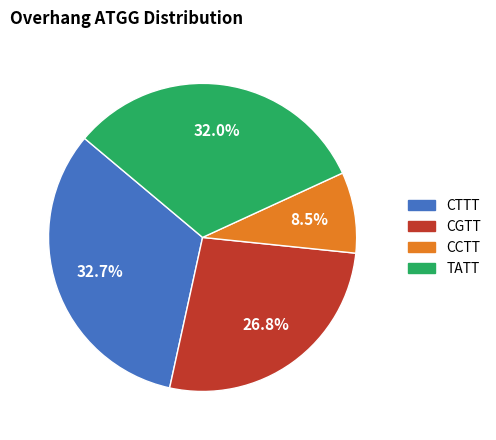

Is there any slice that represents more than half of the pie?

No